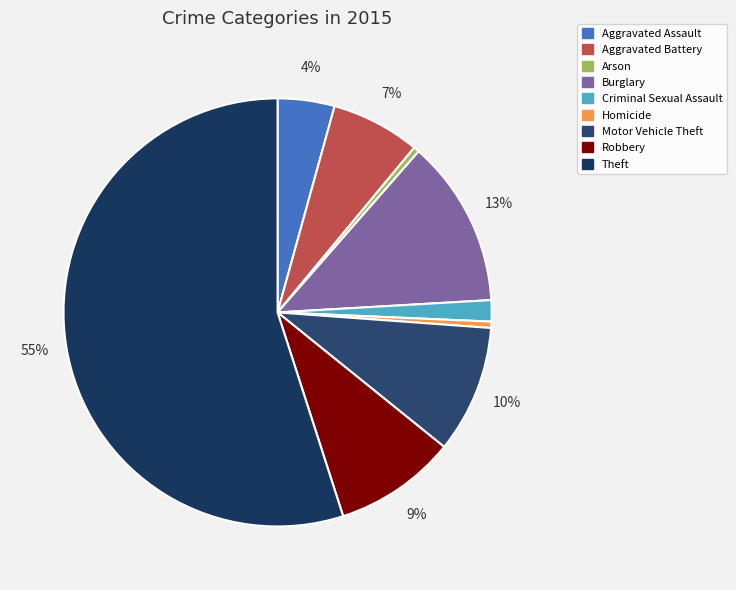

To the nearest percent, what is the combined percentage of Homicide and Criminal Sexual Assault?

2%